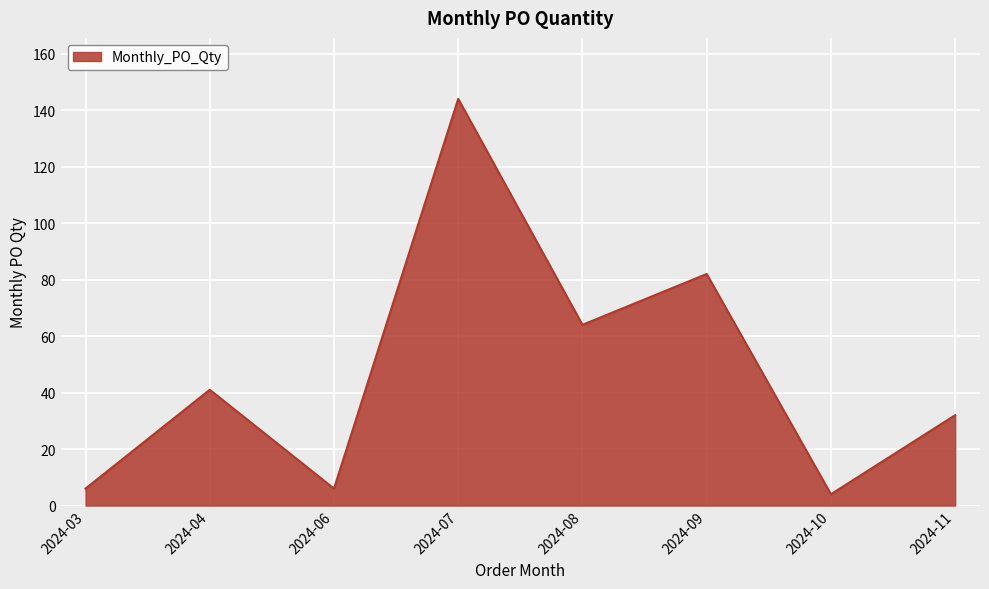

Reading left to right, extract all data points from this chart.

2024-03=6	2024-04=41	2024-06=6	2024-07=144	2024-08=64	2024-09=82	2024-10=4	2024-11=32